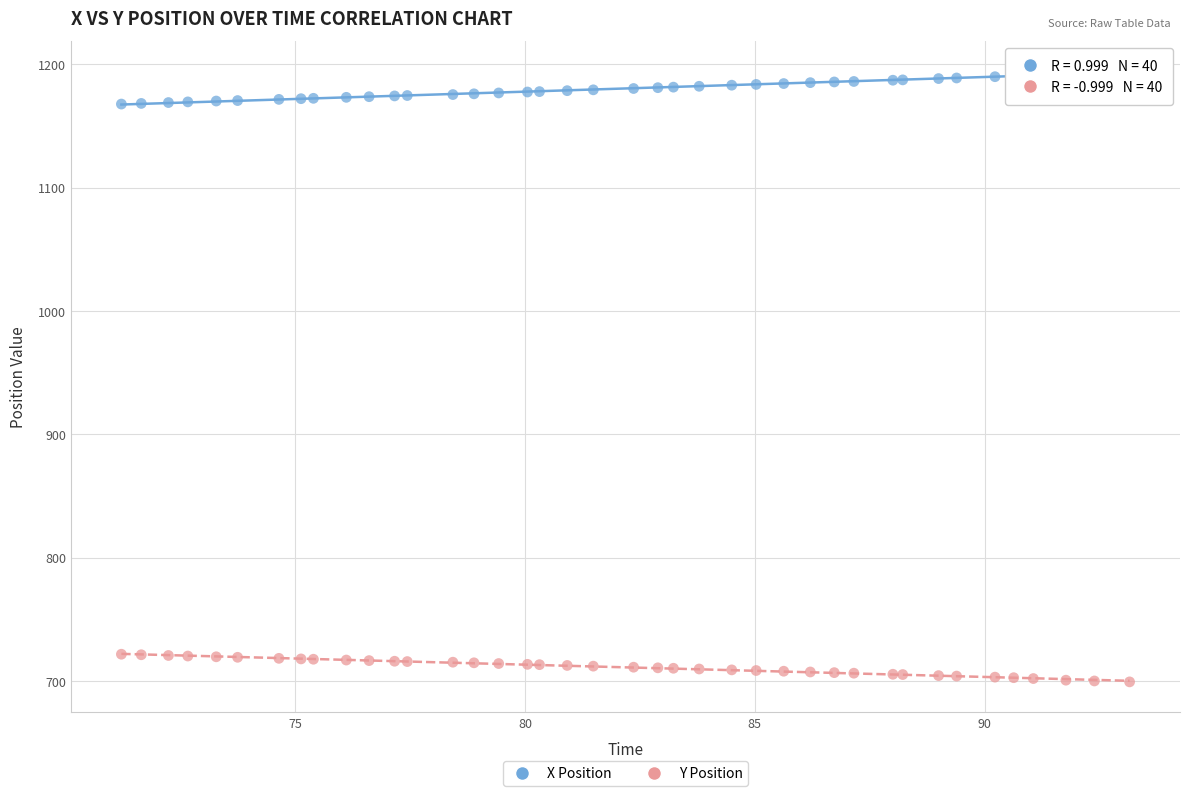

Which series contains the highest Y value?

X Position